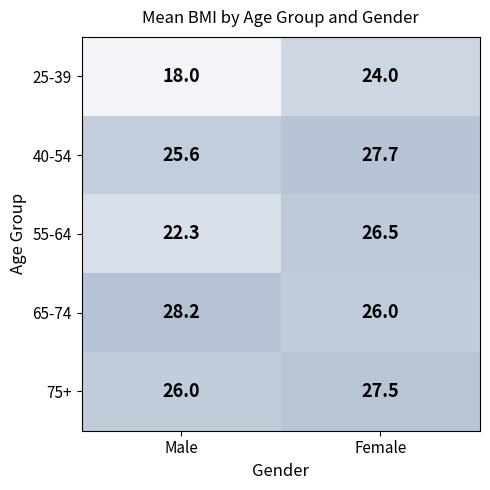

Rank the series by their maximum value, from highest to lowest.

65-74, 40-54, 75+, 55-64, 25-39